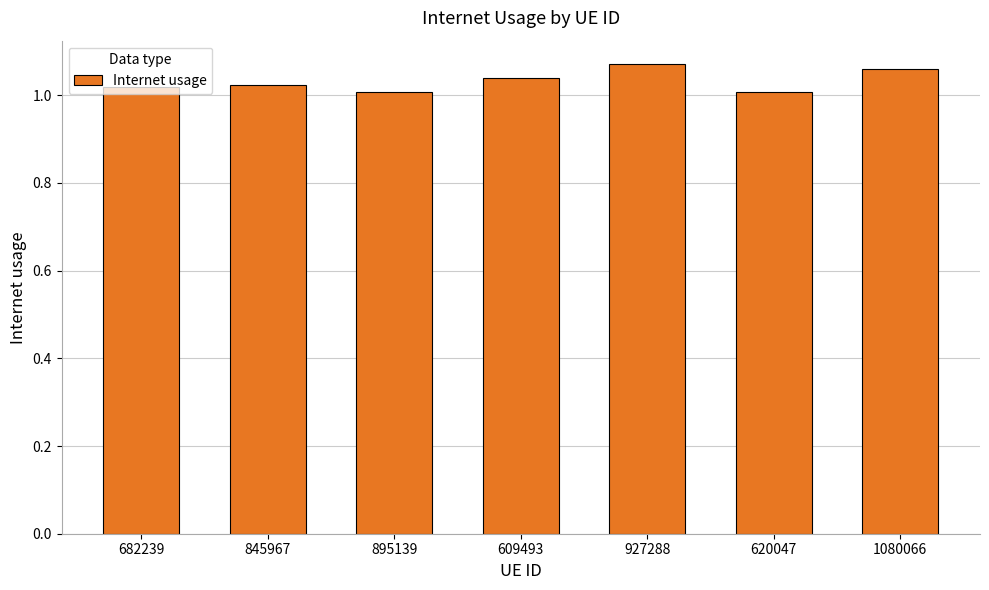

What is the change in value from 682239 to 927288?

+0.1